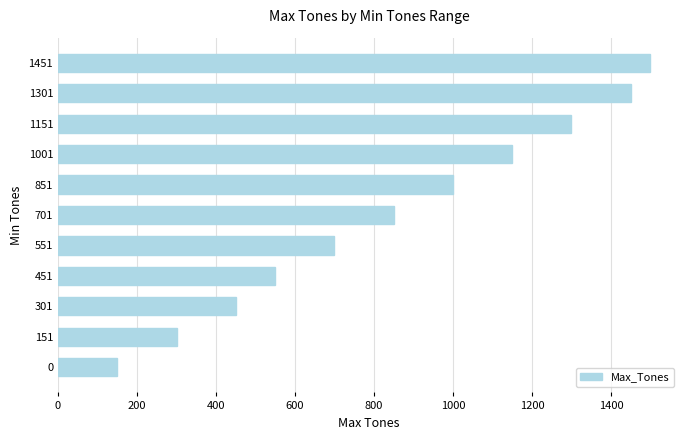

The chart shows a value of 1450 at 1301. True or false?

True